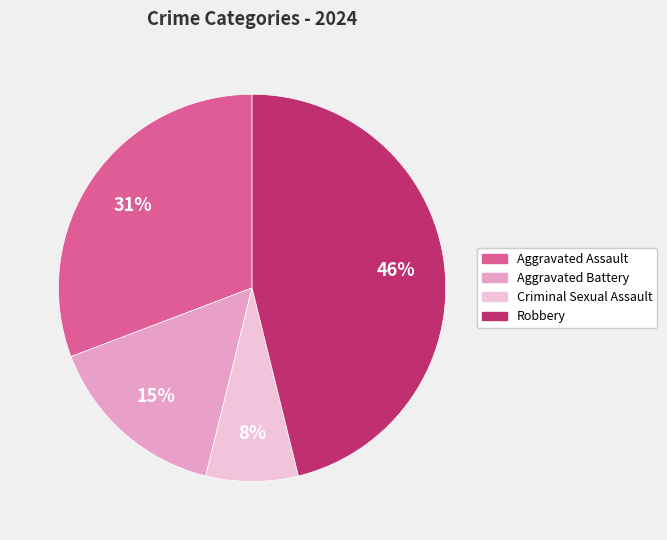

To the nearest percent, what is the difference between the largest and smallest slice percentages?

38%